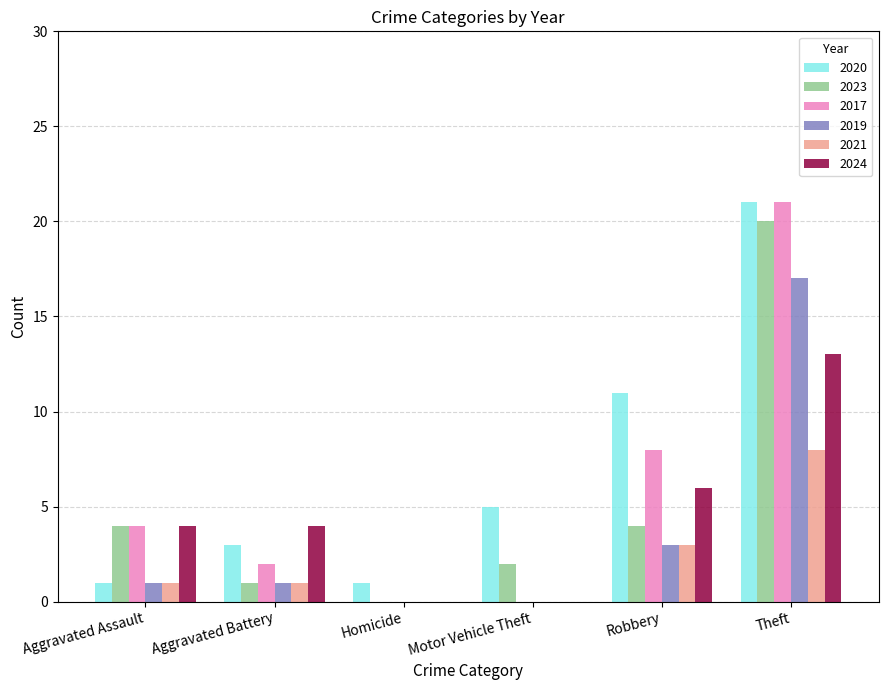

Is the value of 2023 at Aggravated Assault greater than the value of 2019 at Aggravated Battery?

Yes